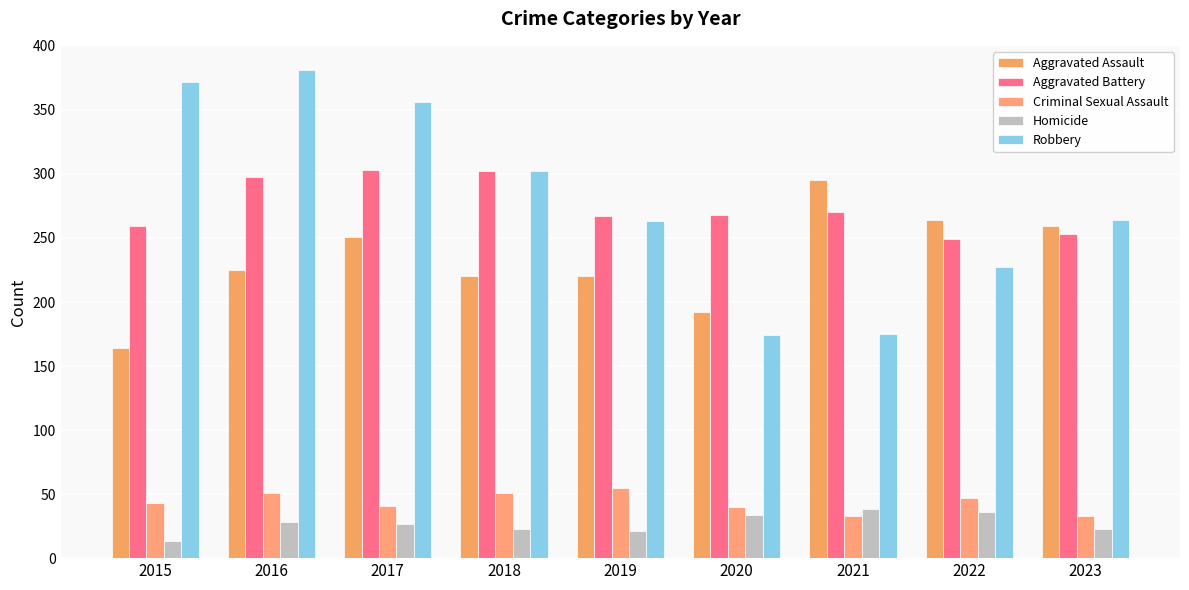

Rank the categories by Aggravated Assault value from highest to lowest.

2021, 2022, 2023, 2017, 2016, 2018, 2019, 2020, 2015